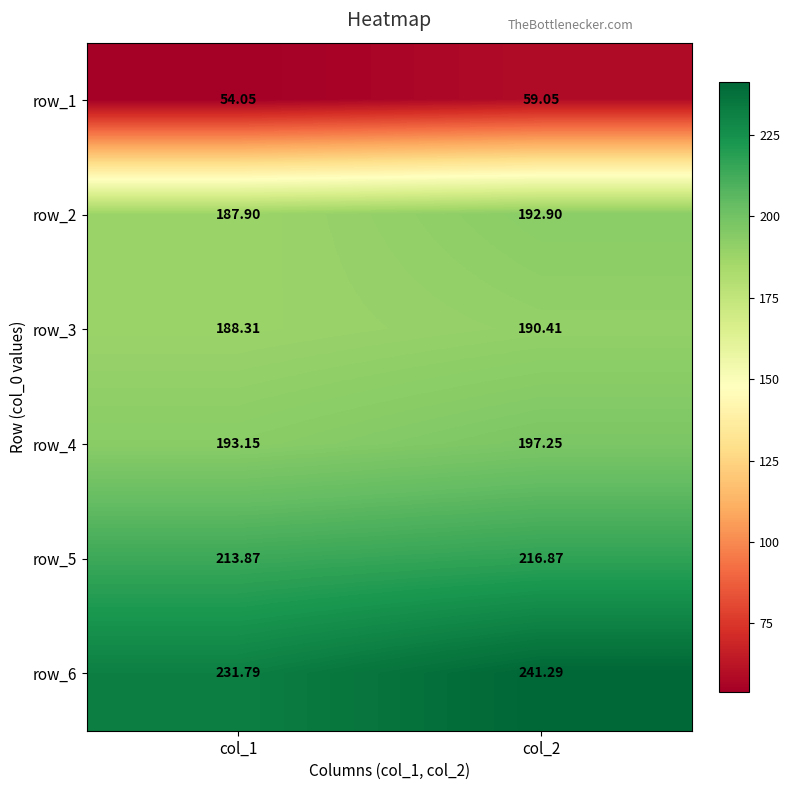

What is the maximum value for row_5?

216.9